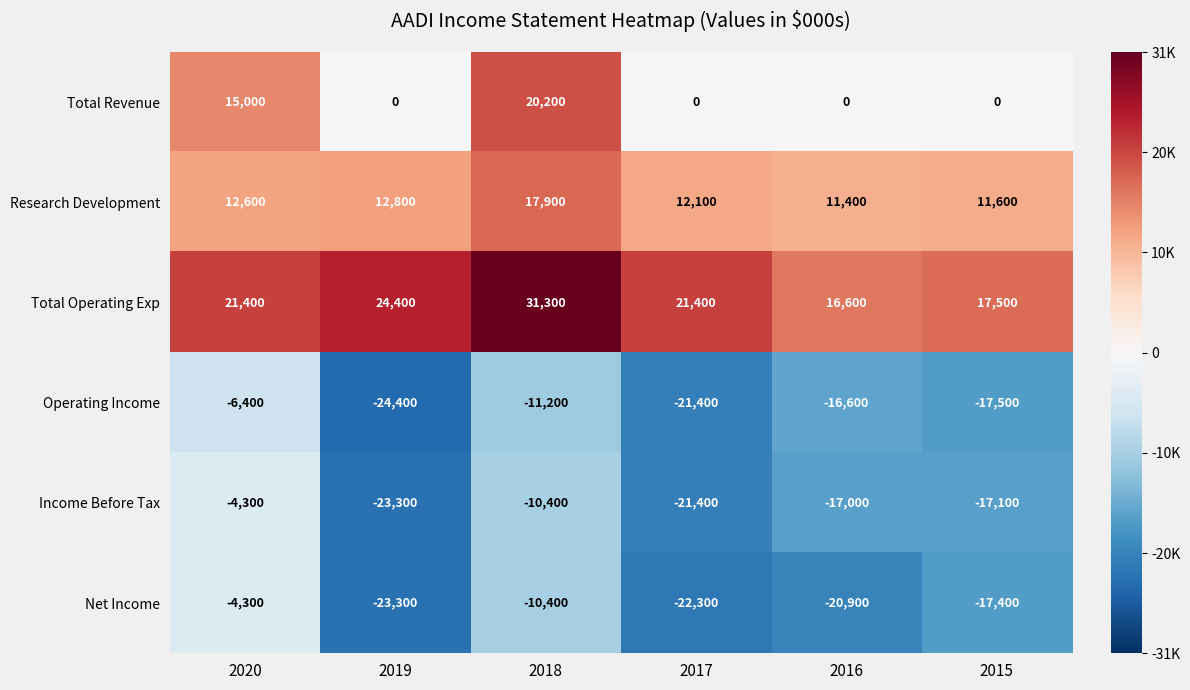

What is the total value across all series at 2015?

-22900